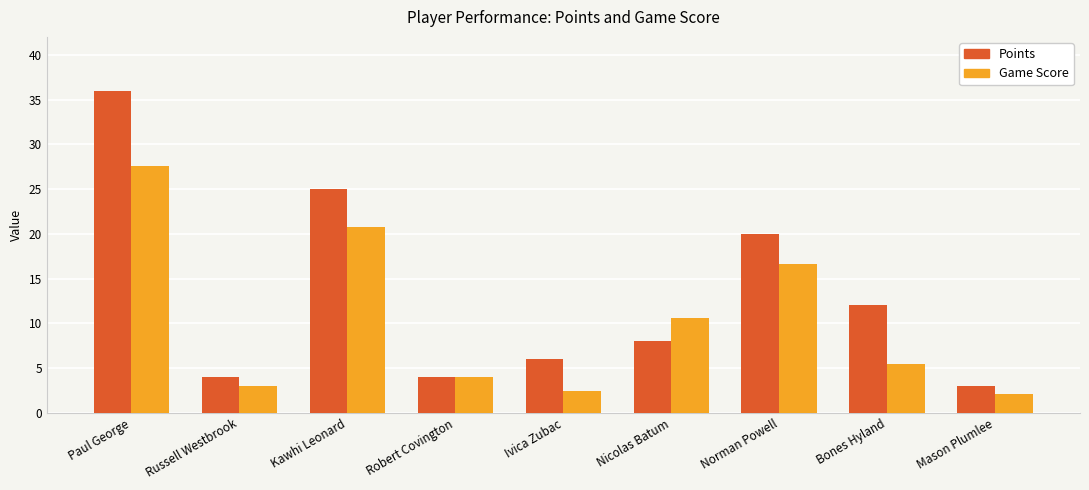

Which series has the largest total across all categories?

Points